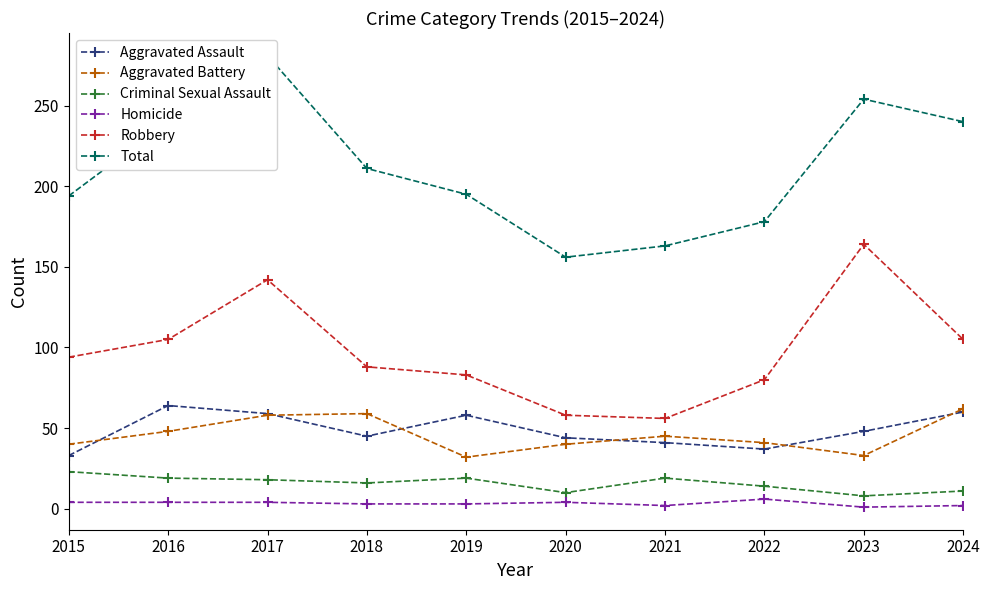

True or false: Aggravated Battery and Total cross at least once.

False